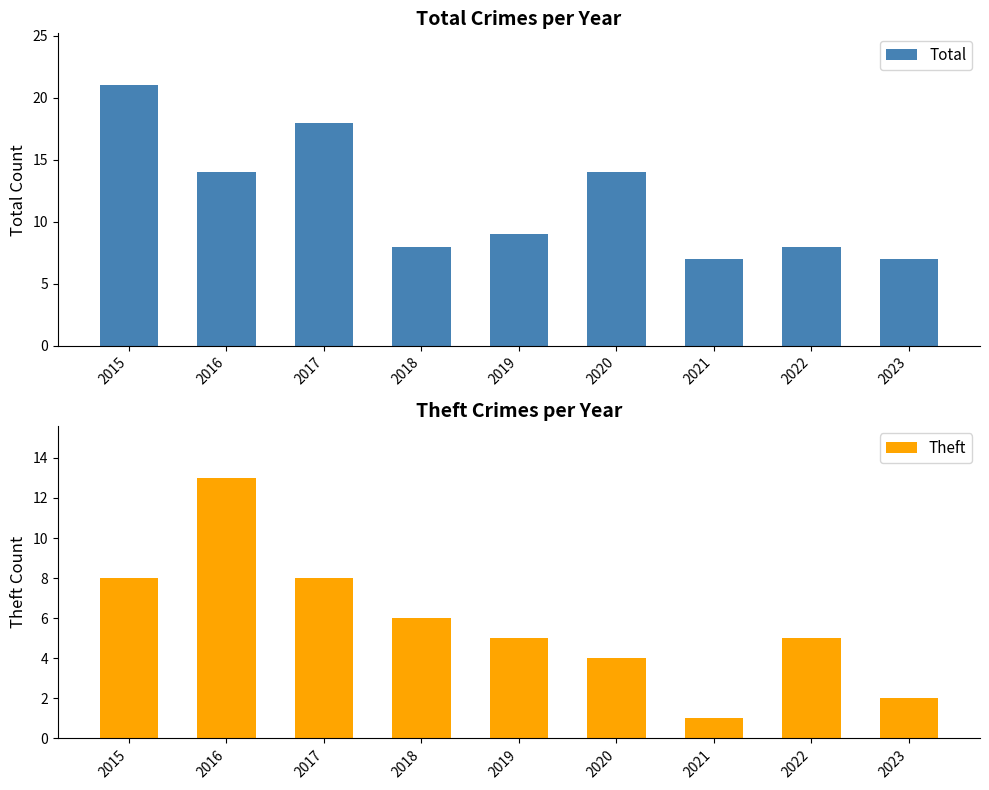

Is the value of Theft at 2017 greater than the value of Total at 2019?

No